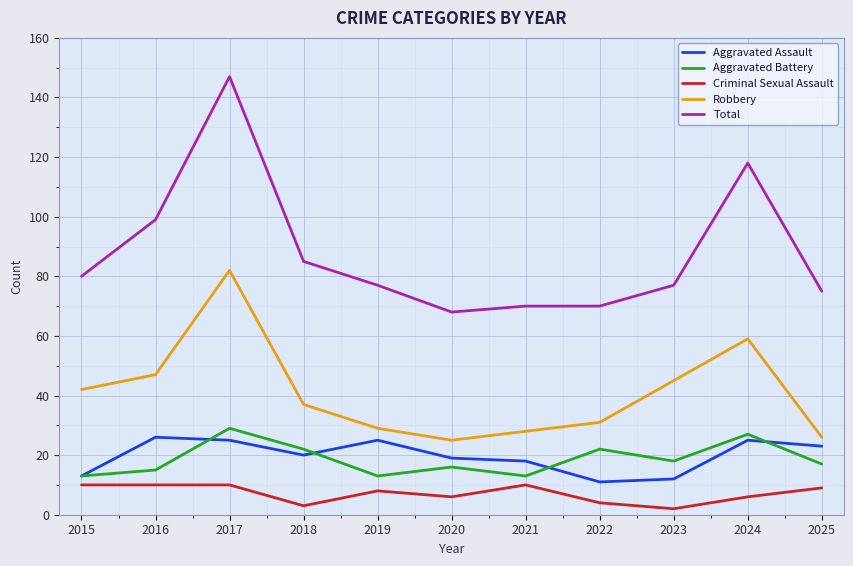

Which category has the highest value across all series?

2017